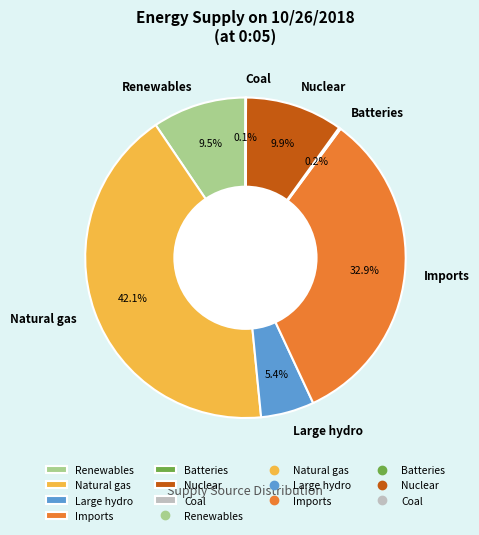

The Imports slice represents 33% of the pie. True or false?

True